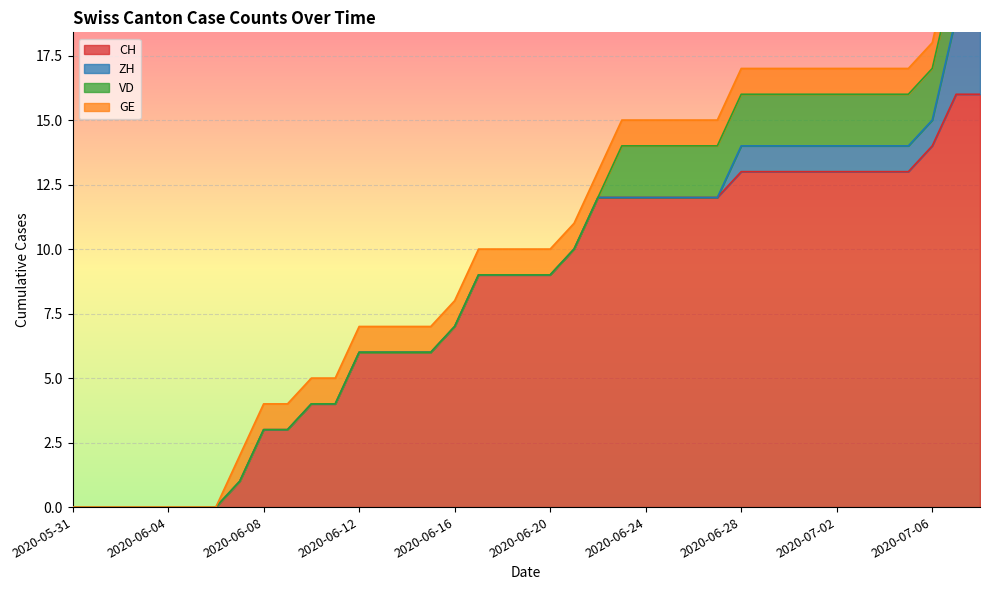

List the labels in order of CH value, smallest first.

2020-05-31, 2020-06-01, 2020-06-02, 2020-06-03, 2020-06-04, 2020-06-05, 2020-06-06, 2020-06-07, 2020-06-08, 2020-06-09, 2020-06-10, 2020-06-11, 2020-06-12, 2020-06-13, 2020-06-14, 2020-06-15, 2020-06-16, 2020-06-17, 2020-06-18, 2020-06-19, 2020-06-20, 2020-06-21, 2020-06-22, 2020-06-23, 2020-06-24, 2020-06-25, 2020-06-26, 2020-06-27, 2020-06-28, 2020-06-29, 2020-06-30, 2020-07-01, 2020-07-02, 2020-07-03, 2020-07-04, 2020-07-05, 2020-07-06, 2020-07-07, 2020-07-08